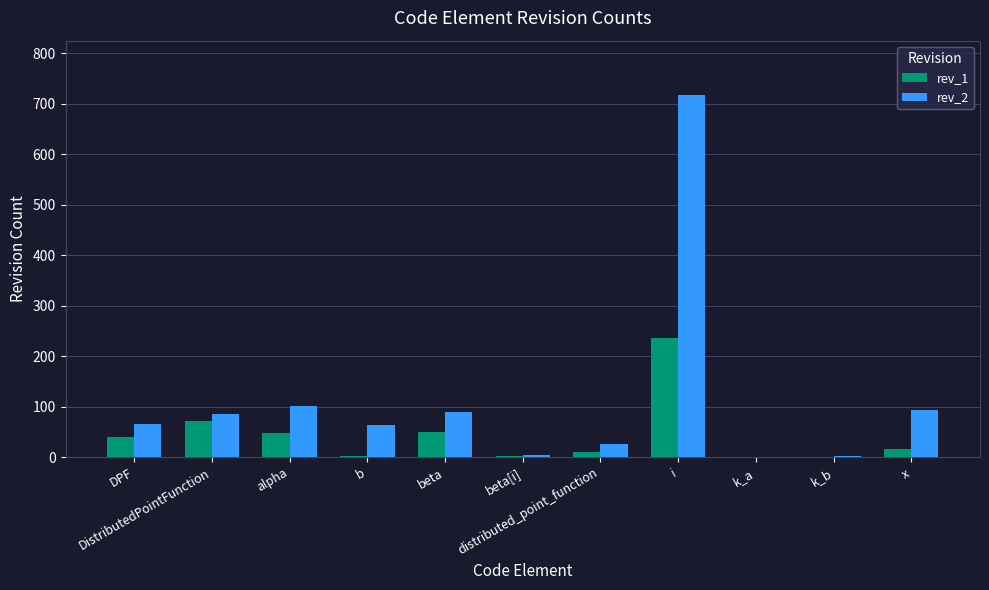

The value of rev_2 at DistributedPointFunction is 44. True or false?

False